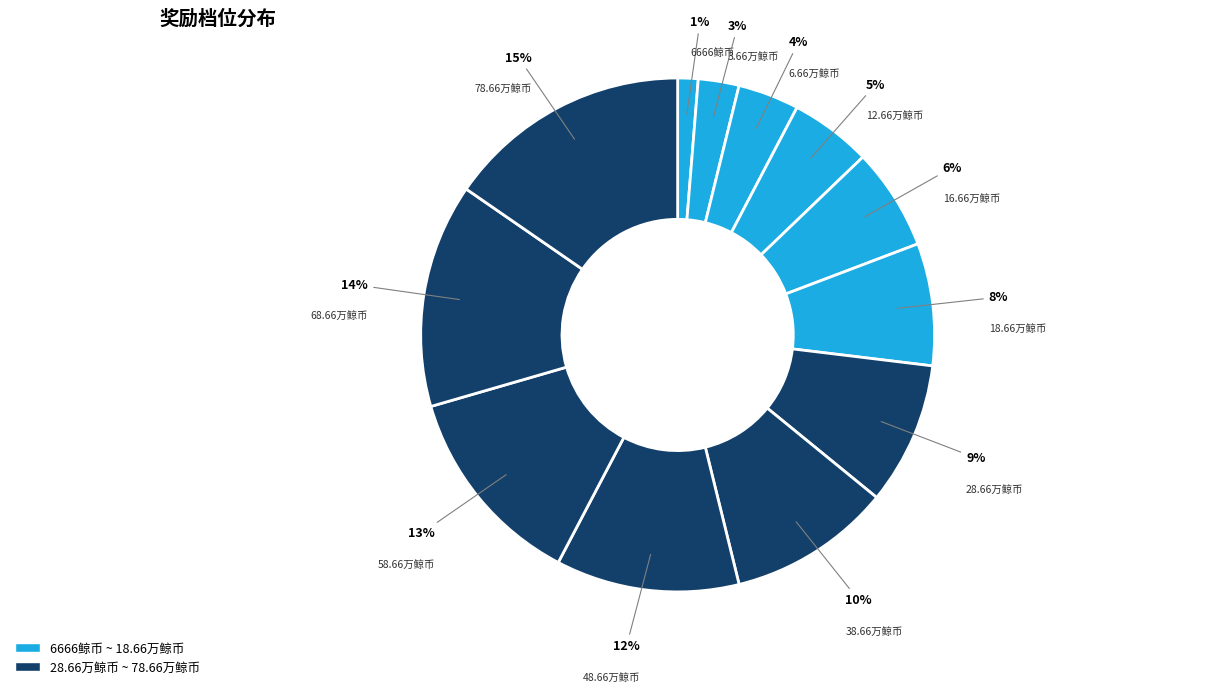

Which category has the smallest portion of the pie?

6666鲸币